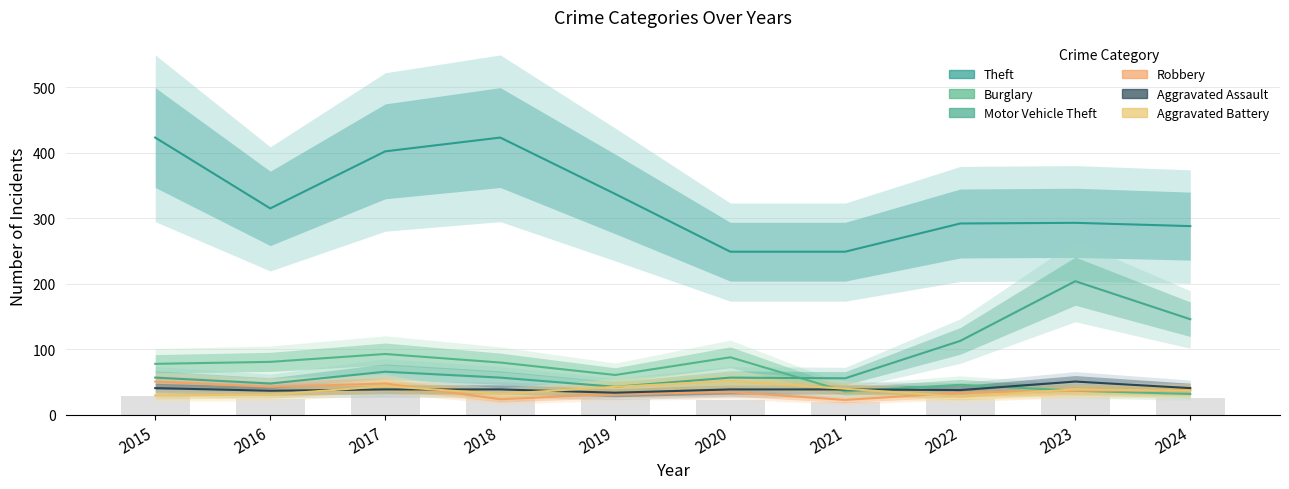

The Theft series shows 196 at 2024. True or false?

False